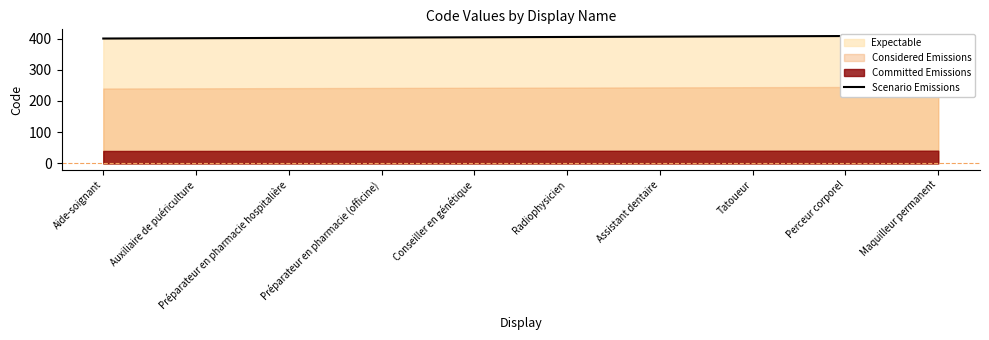

What is the change in value from Aide-soignant to Perceur corporel?

+8